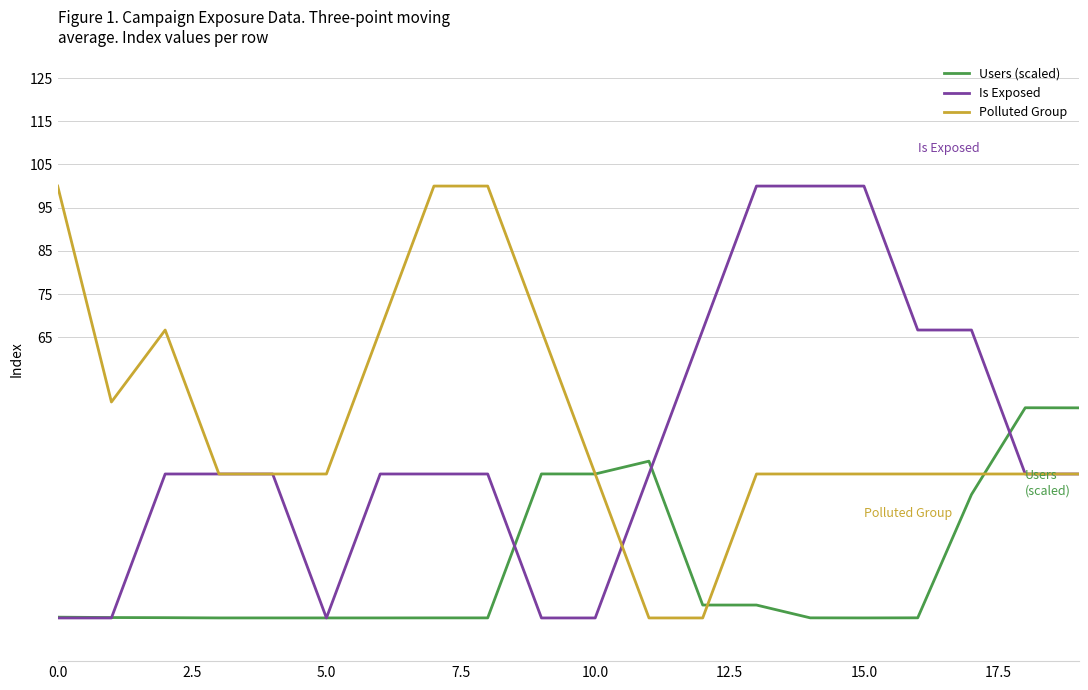

What is the maximum value shown in the chart?

100.0